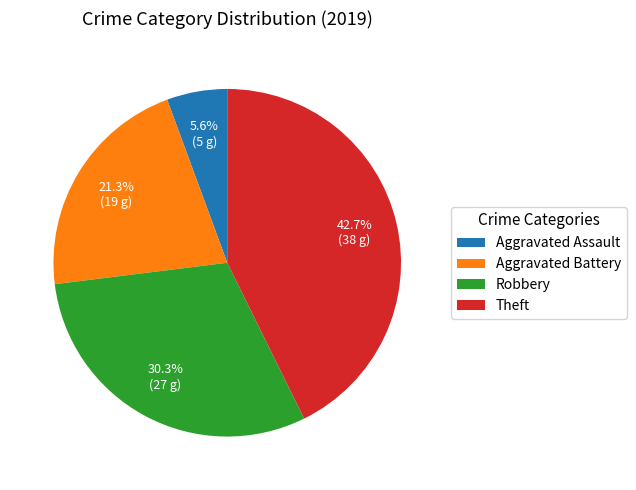

What portion of the pie excludes Aggravated Assault?

94.4%